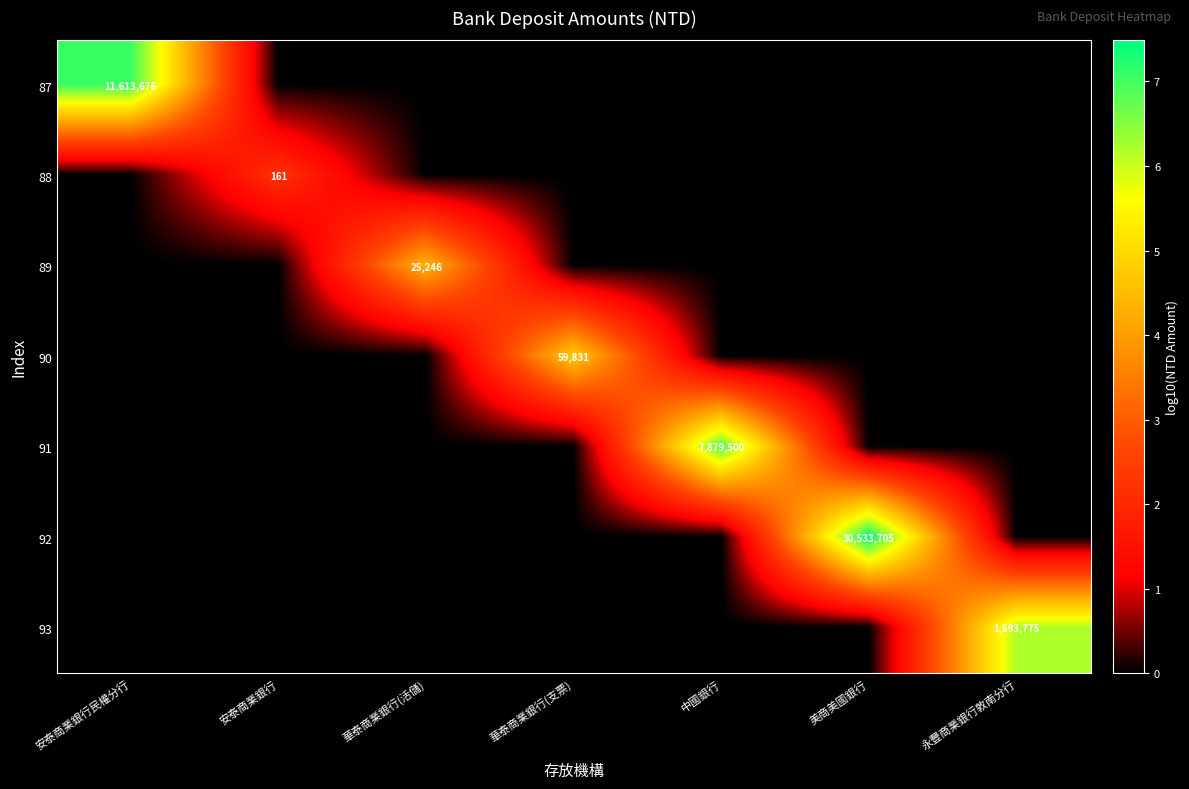

Is it true that 93 equals 694783 at 永豐商業銀行敦南分行?

False